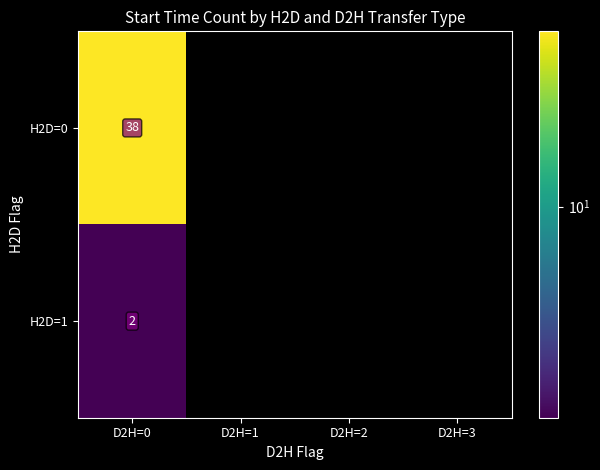

What is the spread (max minus min) of values at D2H=0?

36